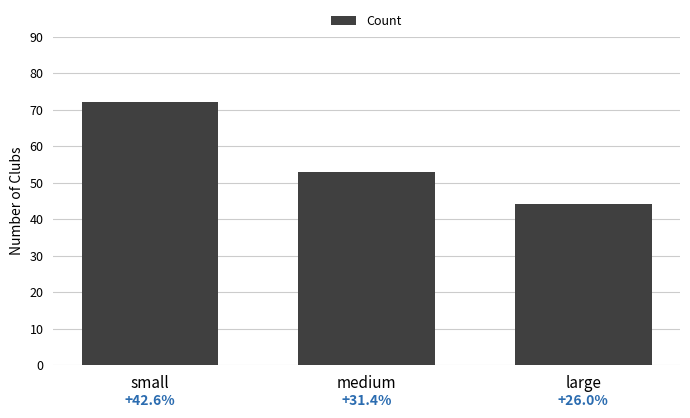

What is the sum of the values at small and medium?

125